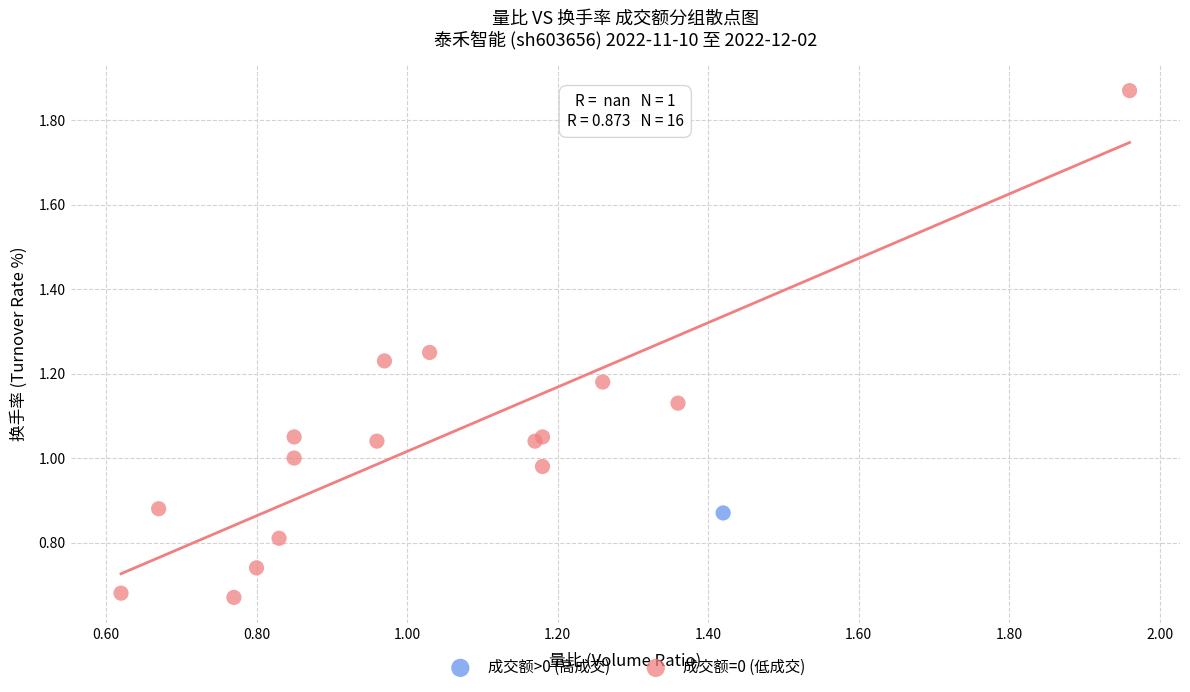

What are all the series names shown in the legend?

成交额>0 (高成交), 成交额=0 (低成交)